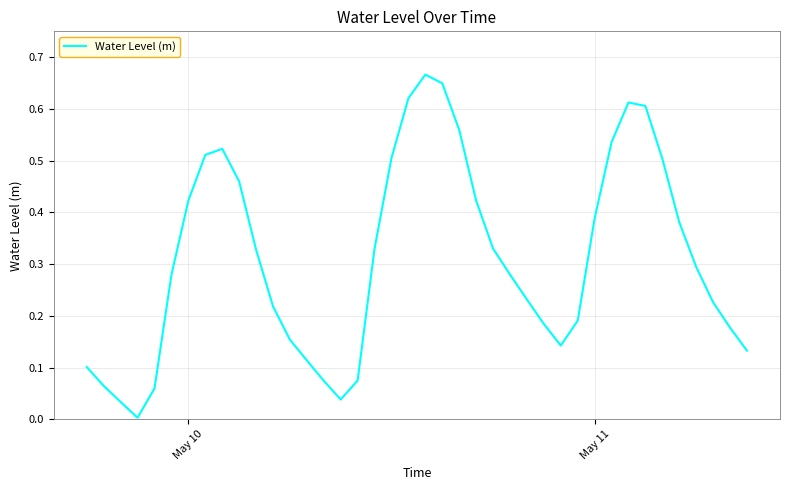

What is the difference between the maximum and minimum values?

0.7